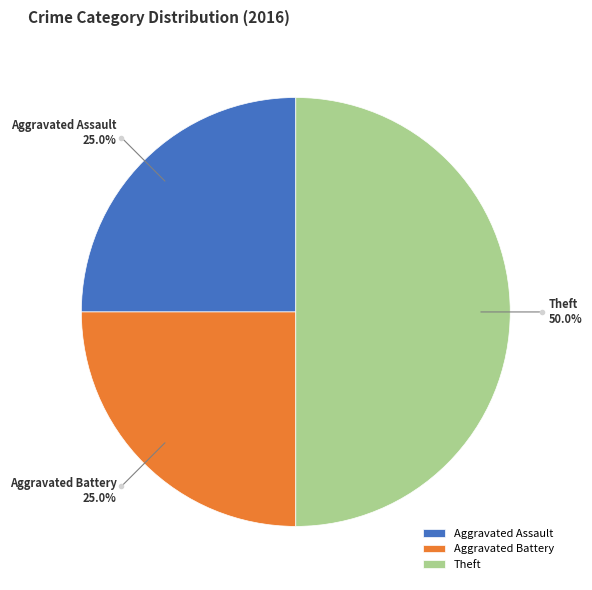

How many slices are in this pie chart?

3